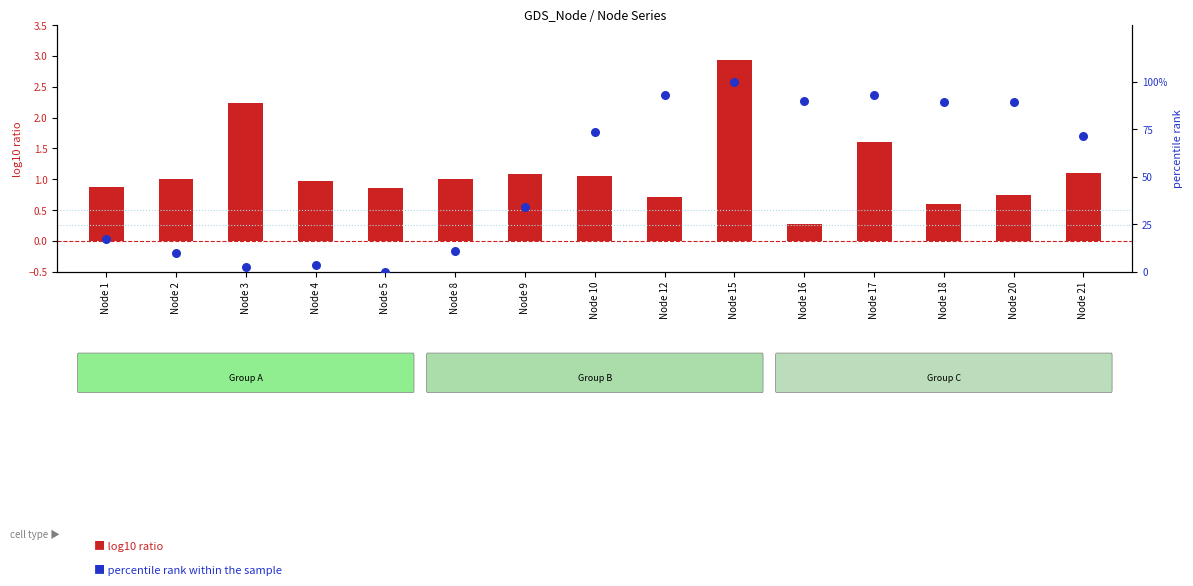

Which series has the largest total across all categories?

percentile rank within the sample